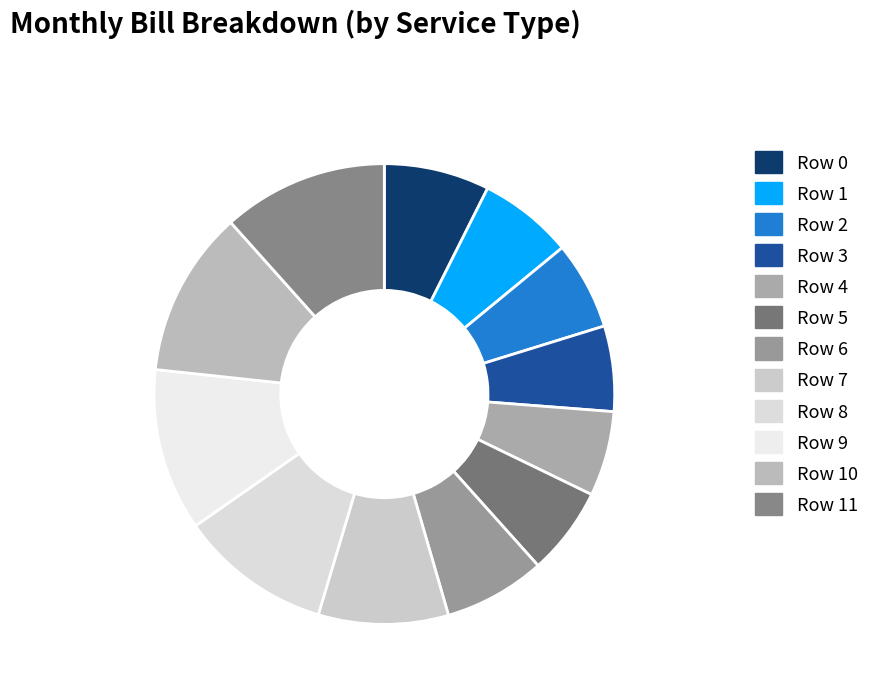

Does any single category account for the majority?

No